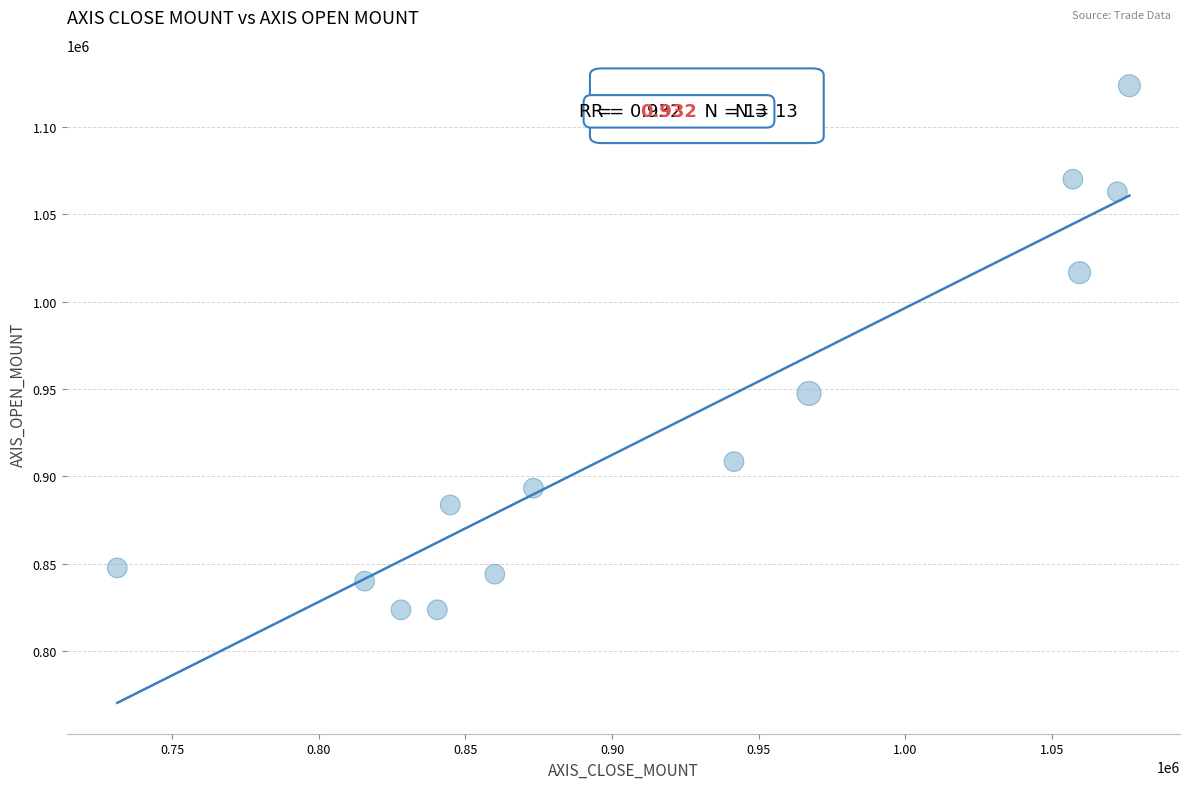

What is the range of Y values (max minus min)?

299900